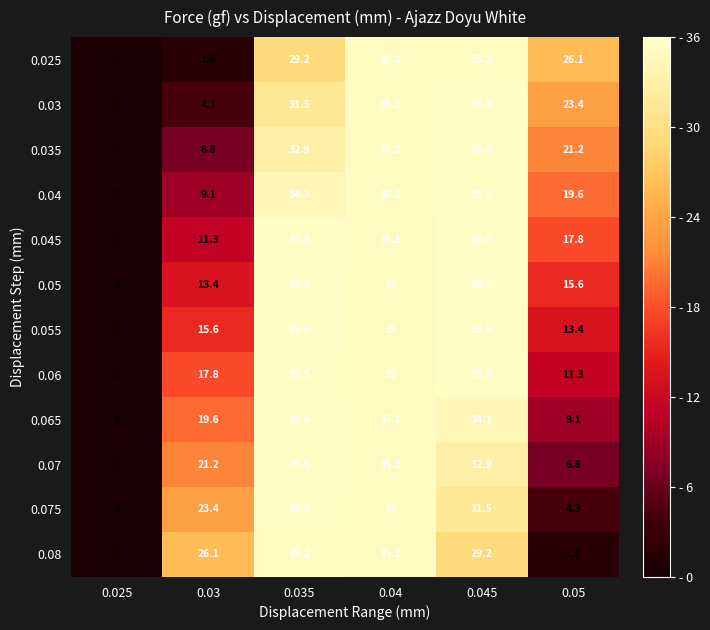

True or false: 0.055 has a value of 4.1 at 0.05.

False